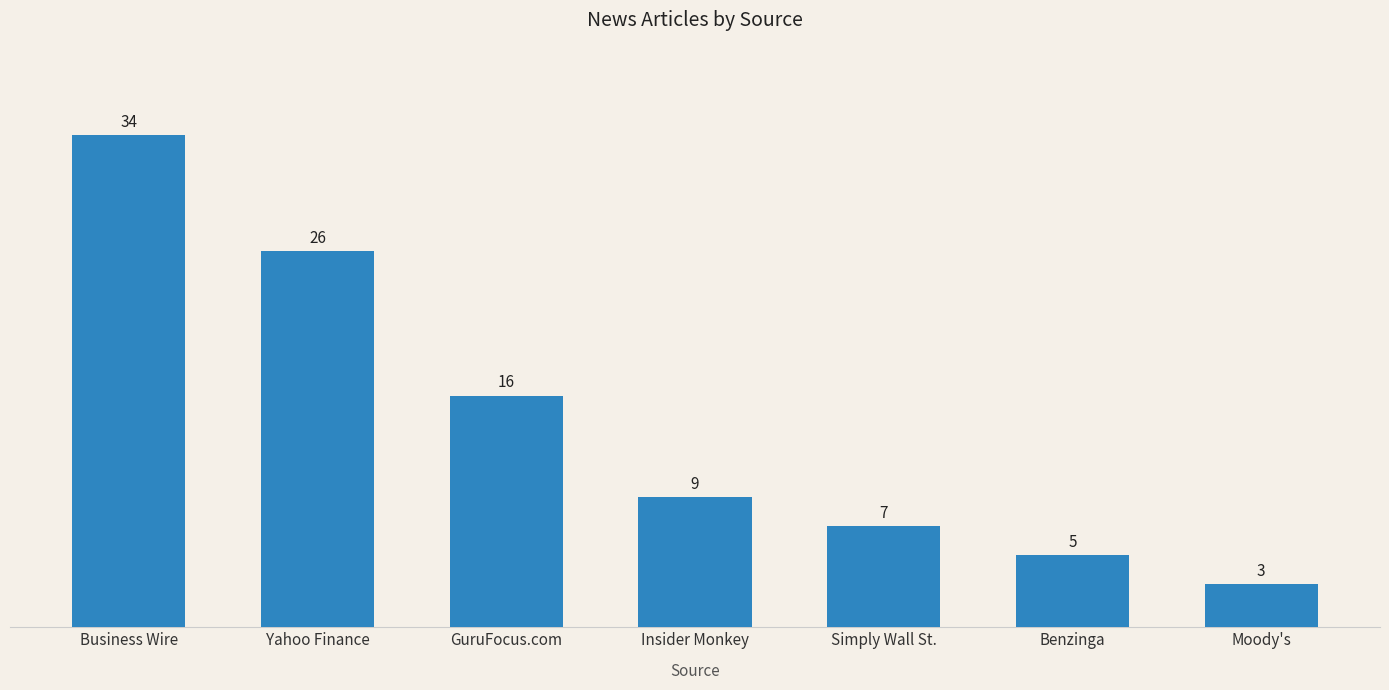

What is the value of the 6th bar from the left?

5